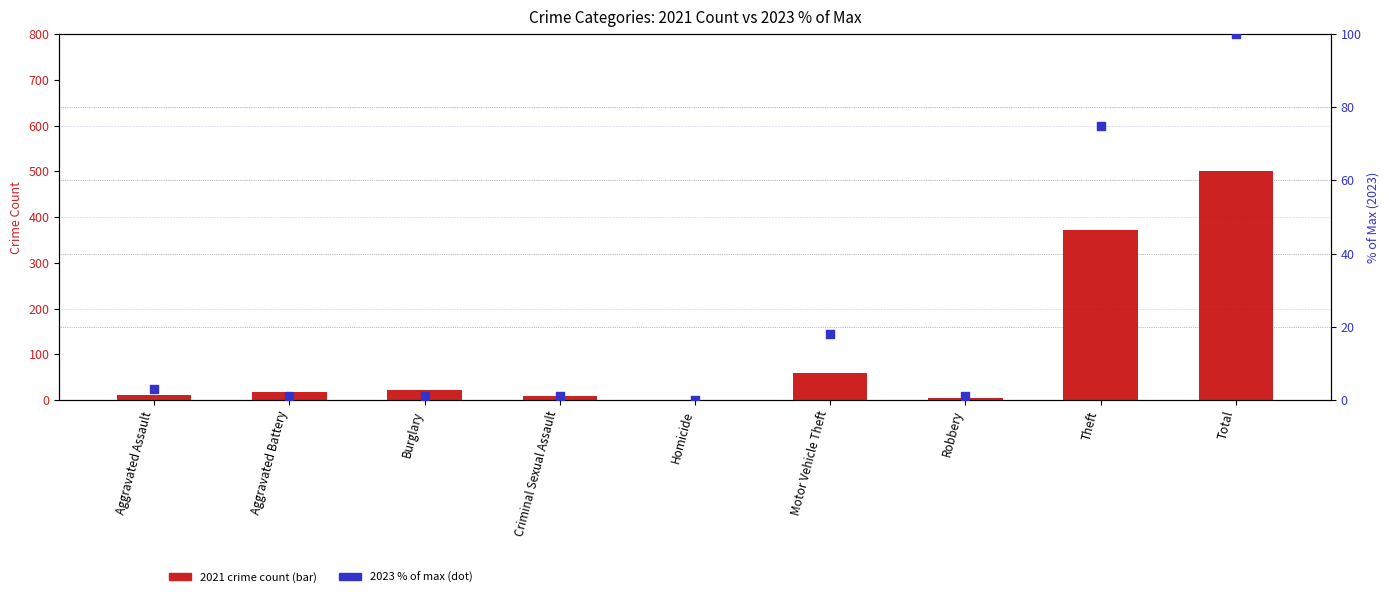

At how many categories does at least one series exceed 43?

3